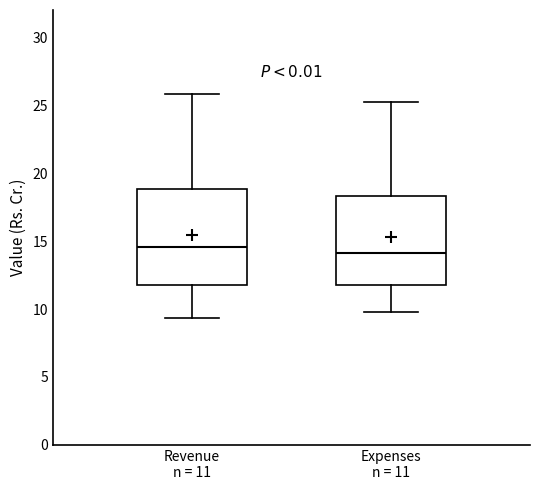

Where is the upper edge of the box for Expenses n = 11 on the y-axis? The values are not printed on the chart, so give them approximately, as read against the axis.

18.5